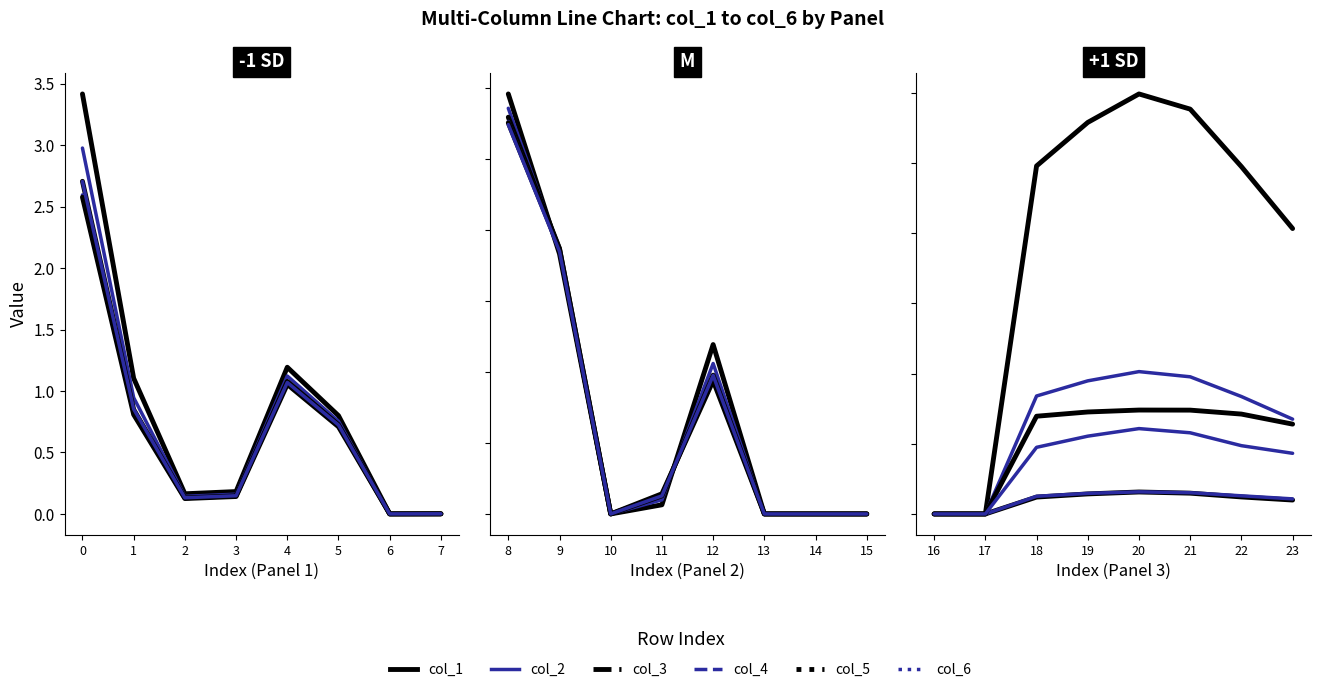

Which series changed the most between 18 and 19?

col_1